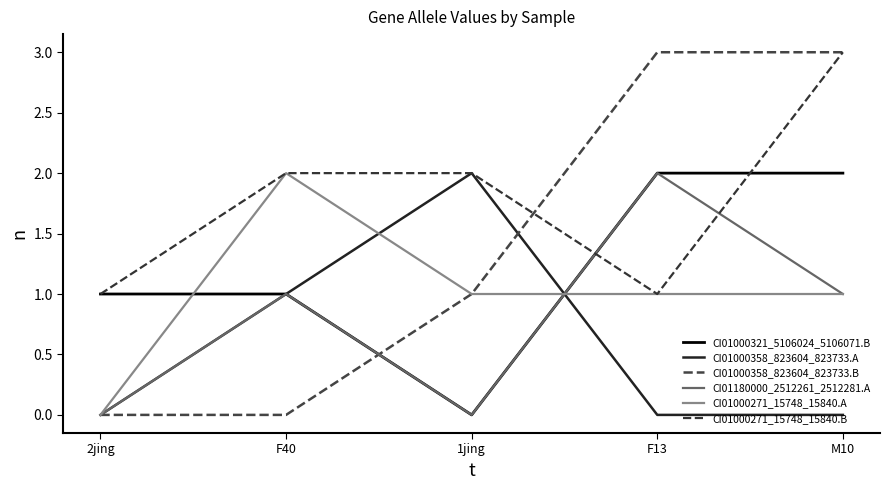

Which series has the largest range (max minus min)?

CI01000358_823604_823733.B